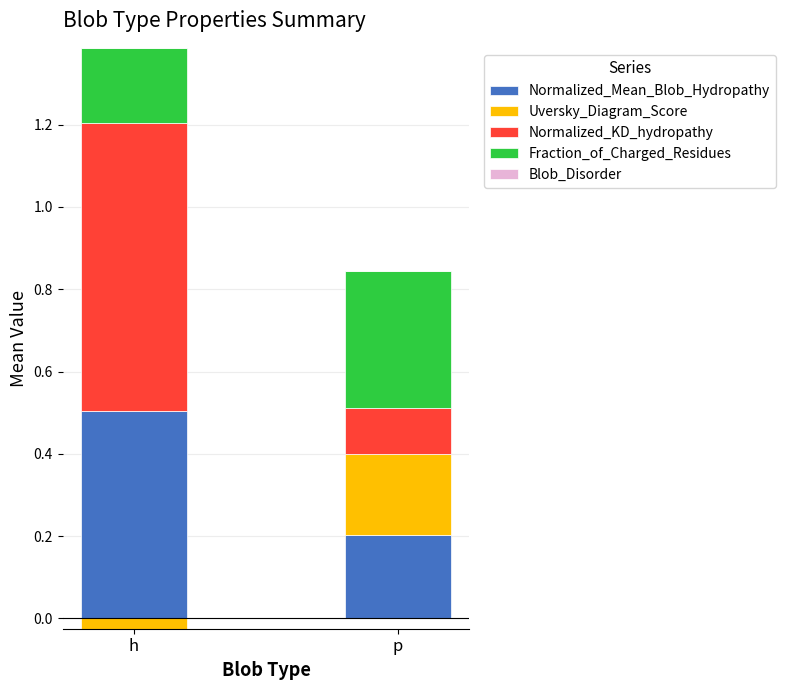

What is the difference between the highest and lowest values at p?

0.3